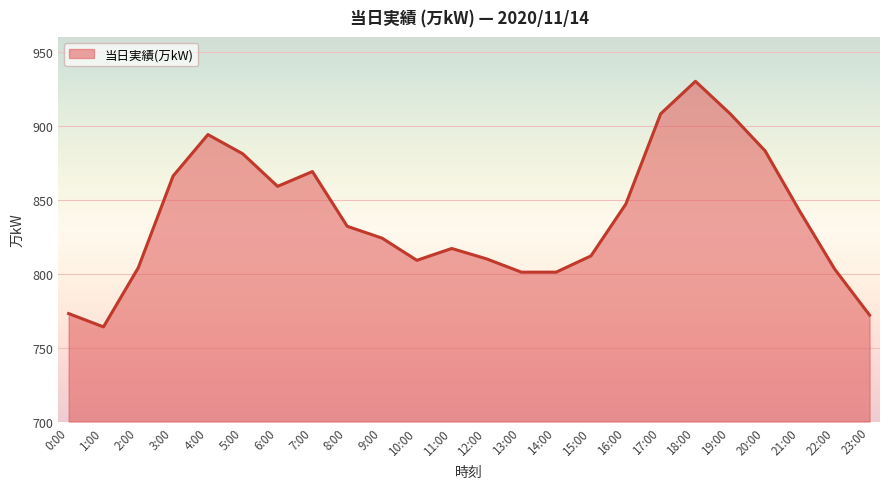

Read the value at 8:00, to the nearest 10.

830